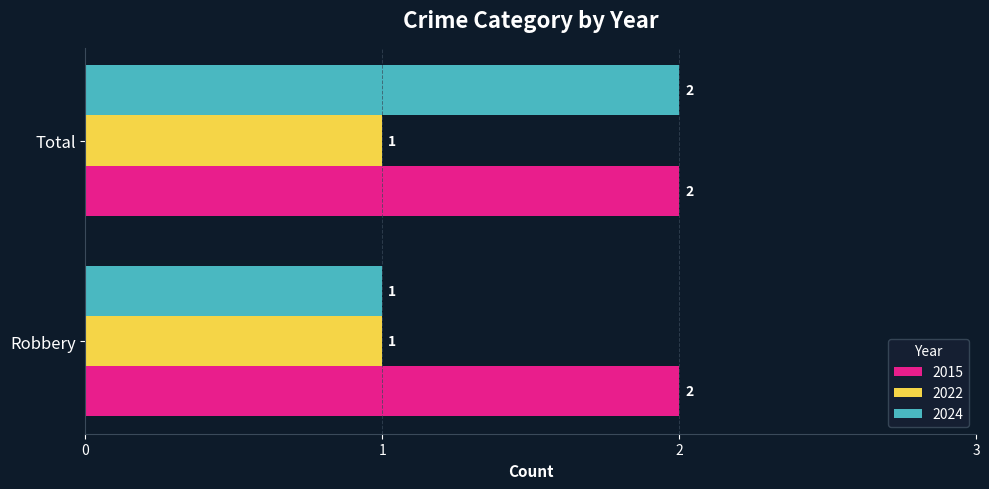

What is the sum of all 2022 values?

2